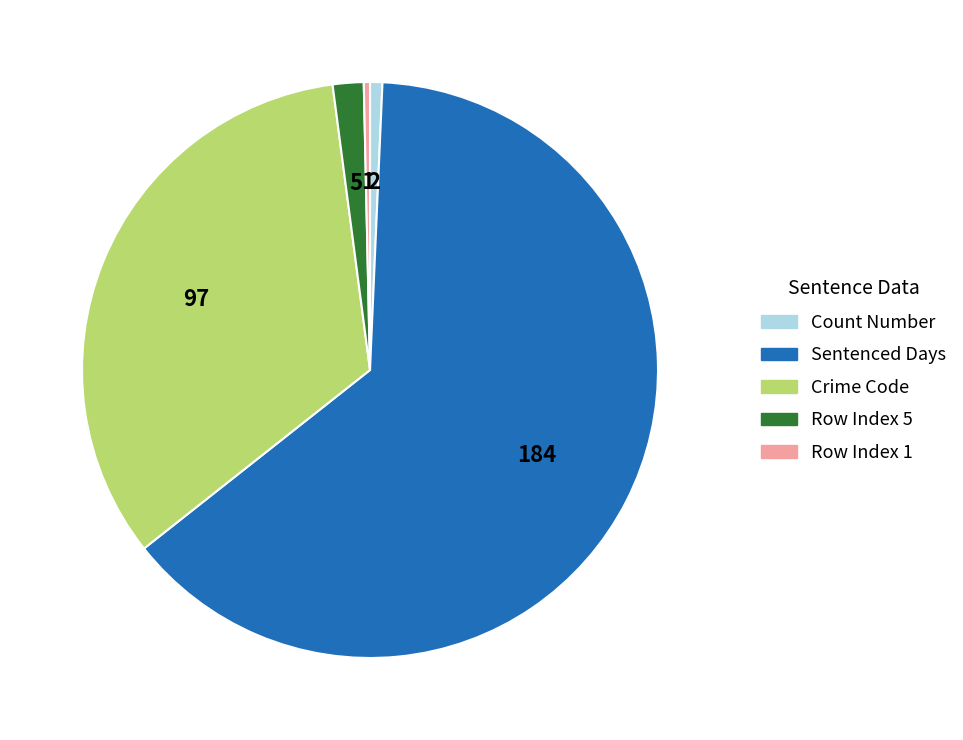

Is there any slice that represents more than half of the pie?

Yes